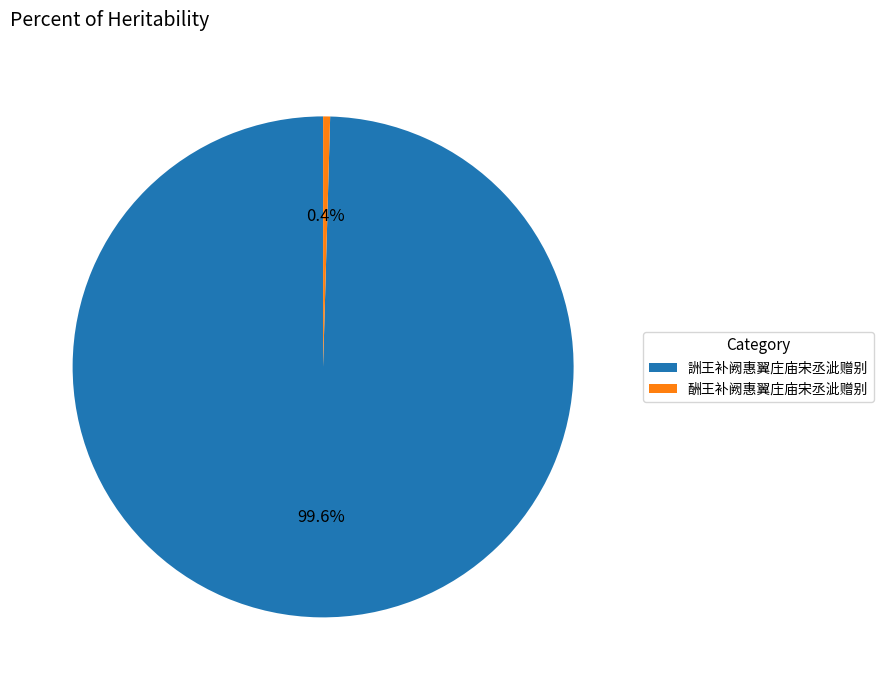

True or false: 酬王补阙惠翼庄庙宋丞泚赠别 accounts for 7% of the total.

False